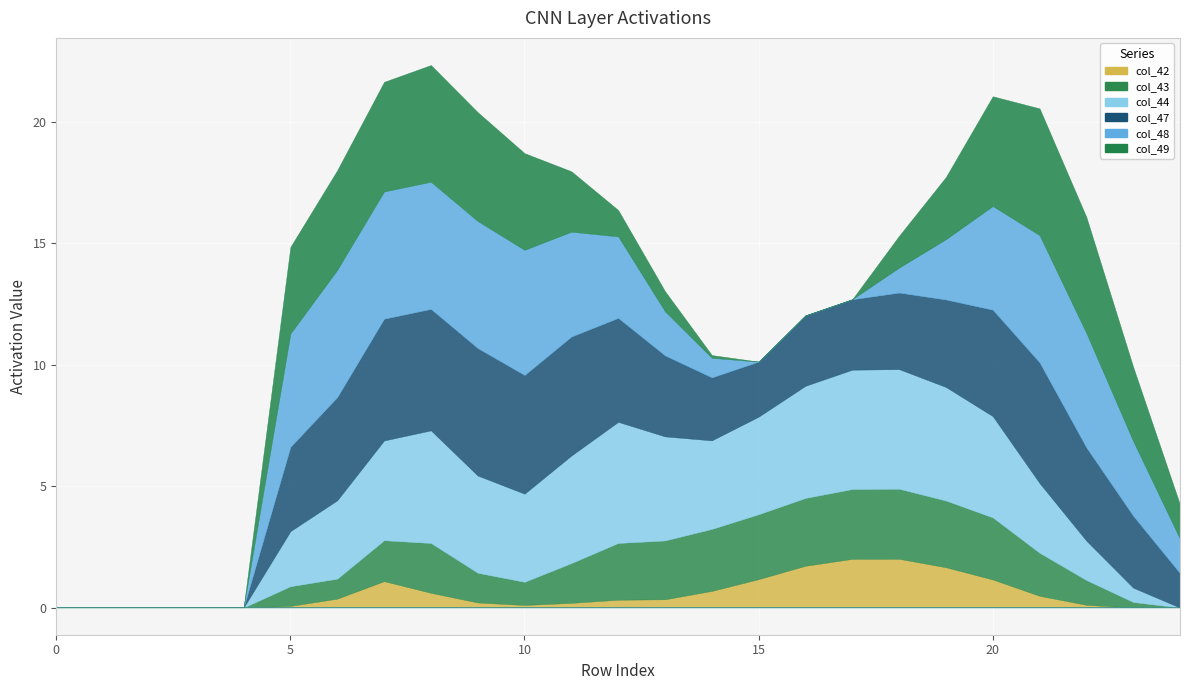

Reading left to right, what are all the values shown in this chart?

col_42: 0=0.0	1=0.0	2=0.0	3=0.0	4=0.0	5=0.1	6=0.4	7=1.1	8=0.6	9=0.2	10=0.1	11=0.2	12=0.3	13=0.3	14=0.7	15=1.2	16=1.7	17=2.0	18=2.0	19=1.7	20=1.2	21=0.5	22=0.1	23=0.0	24=0.0
col_43: 0=0.0	1=0.0	2=0.0	3=0.0	4=0.0	5=0.8	6=0.8	7=1.7	8=2.1	9=1.2	10=1.0	11=1.6	12=2.3	13=2.4	14=2.6	15=2.7	16=2.8	17=2.9	18=2.9	19=2.7	20=2.6	21=1.8	22=1.0	23=0.2	24=0.0
col_44: 0=0.0	1=0.0	2=0.0	3=0.0	4=0.0	5=2.3	6=3.2	7=4.1	8=4.6	9=4.0	10=3.6	11=4.4	12=5.0	13=4.3	14=3.6	15=4.0	16=4.6	17=4.9	18=4.9	19=4.7	20=4.2	21=2.9	22=1.6	23=0.6	24=0.0
col_47: 0=0.0	1=0.0	2=0.0	3=0.0	4=0.0	5=3.5	6=4.2	7=5.0	8=5.0	9=5.3	10=4.9	11=4.9	12=4.3	13=3.3	14=2.6	15=2.3	16=2.9	17=2.9	18=3.2	19=3.6	20=4.4	21=5.0	22=3.8	23=3.0	24=1.4
col_48: 0=0.0	1=0.0	2=0.0	3=0.0	4=0.0	5=4.7	6=5.2	7=5.2	8=5.2	9=5.2	10=5.2	11=4.3	12=3.4	13=1.8	14=0.8	15=0.0	16=0.0	17=0.0	18=1.0	19=2.5	20=4.3	21=5.2	22=4.7	23=3.1	24=1.4
col_49: 0=0.0	1=0.0	2=0.0	3=0.0	4=0.0	5=3.6	6=4.1	7=4.5	8=4.8	9=4.5	10=4.0	11=2.5	12=1.1	13=0.8	14=0.1	15=0.0	16=0.0	17=0.0	18=1.3	19=2.6	20=4.5	21=5.2	22=4.8	23=3.1	24=1.4